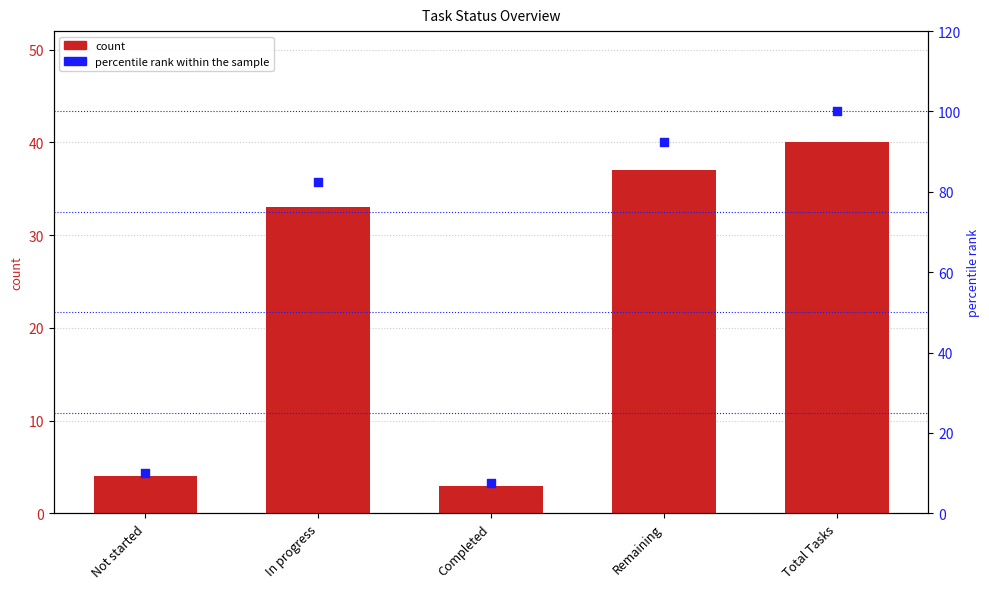

What is the total value across all series at Completed?

10.5